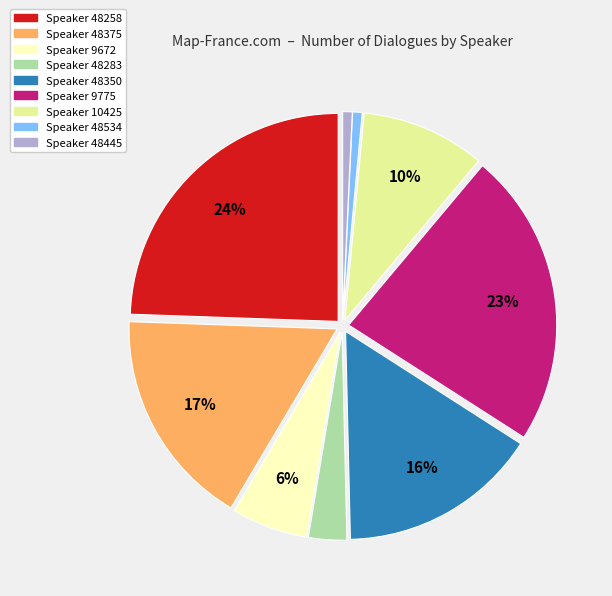

To the nearest percent, what is the average slice percentage?

11%